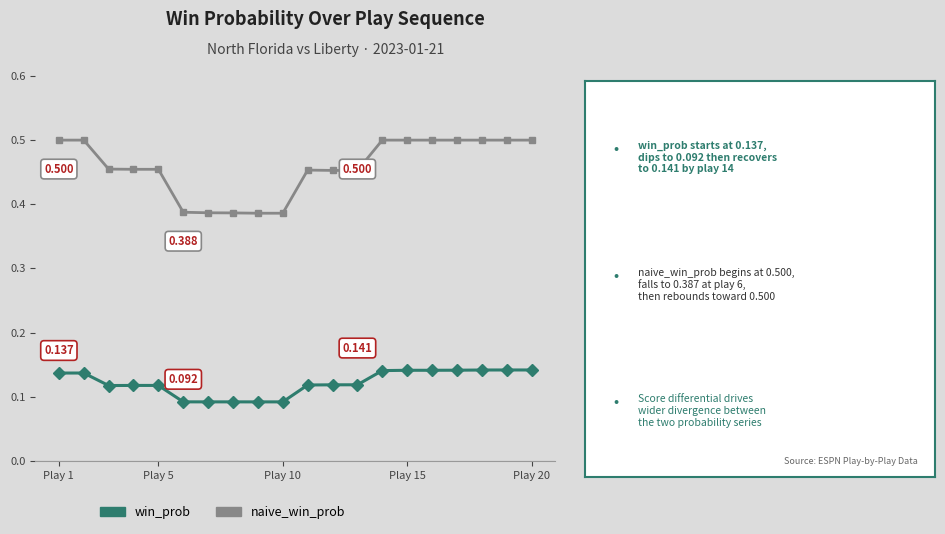

List the series in order of their peak value, highest first.

naive_win_prob, win_prob